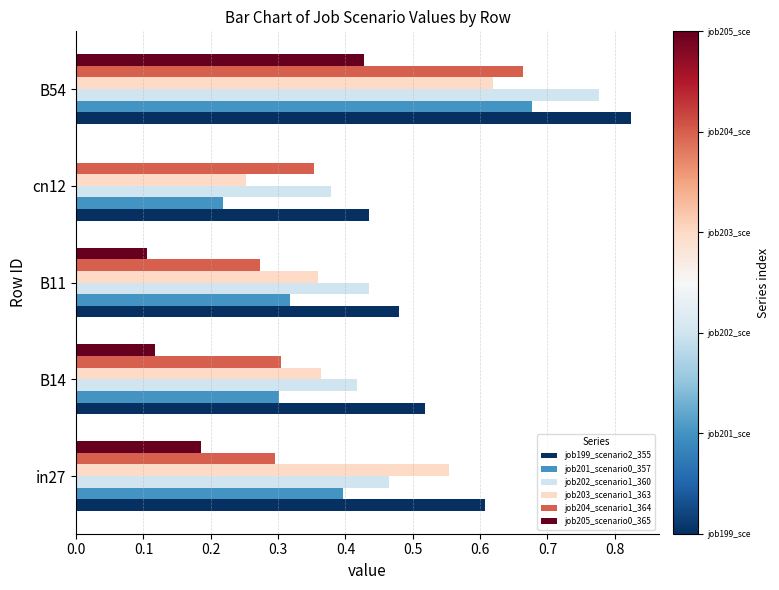

What is the sum of all job199_scenario2_355 values?

2.9